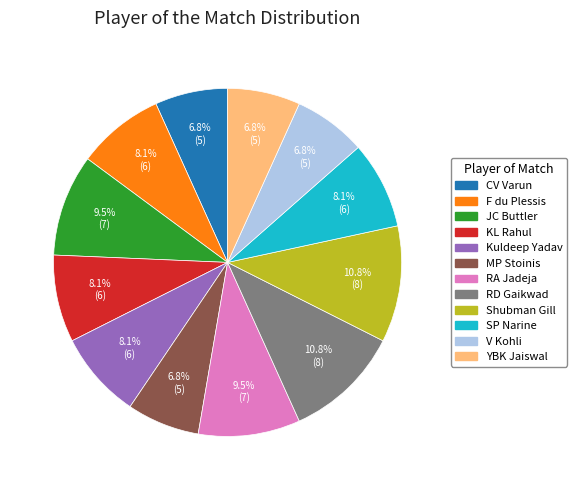

Does JC Buttler represent more than half of the total?

No